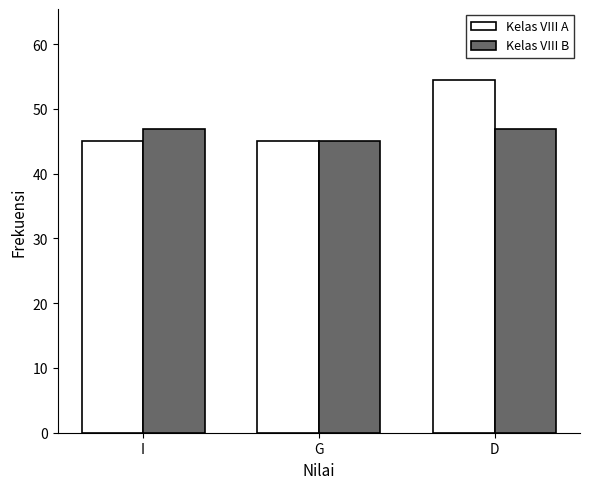

What value does the Kelas VIII B series have at I?

47.0